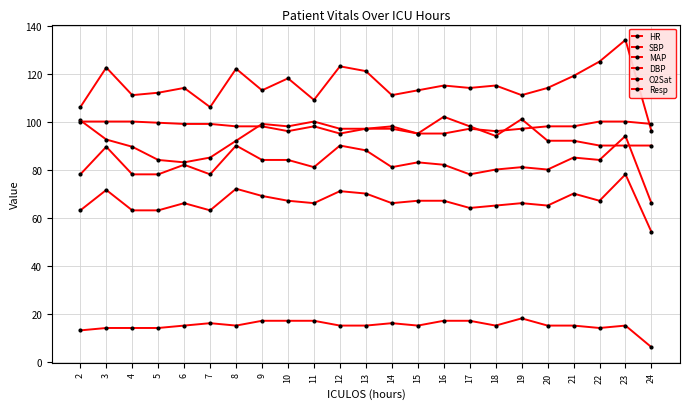

The value of O2Sat at 12 is 95.0. True or false?

True